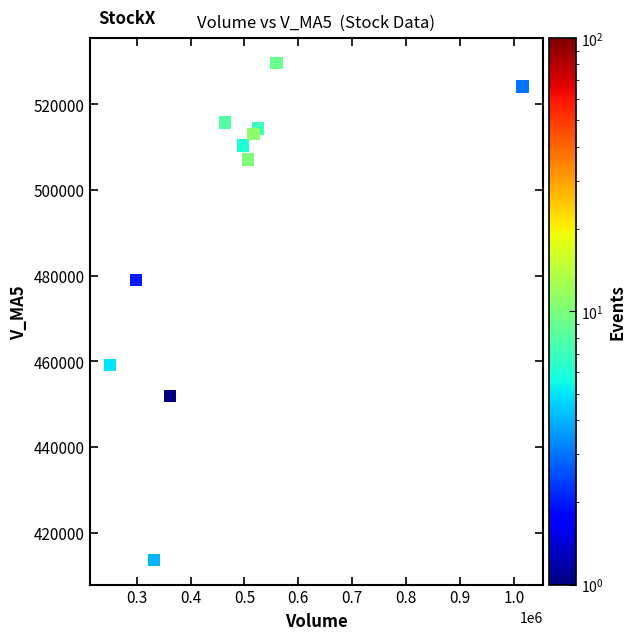

What Y value in the scatter plot is closest to 471656?

478951.2